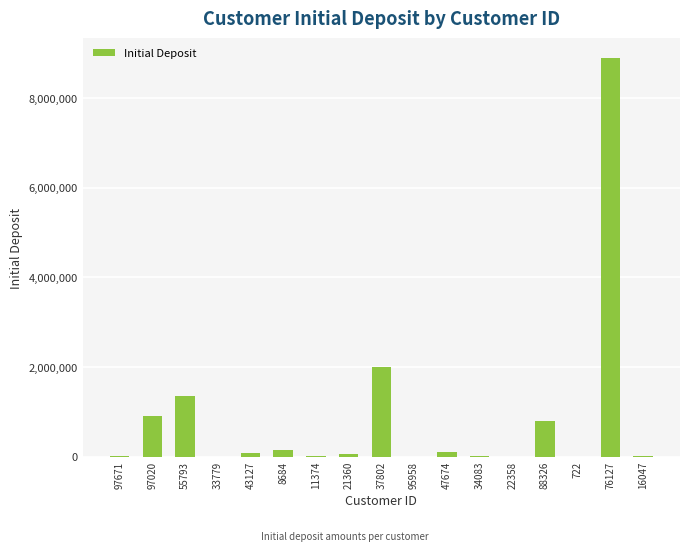

What is the change in value from 97020 to 76127?

+7990388